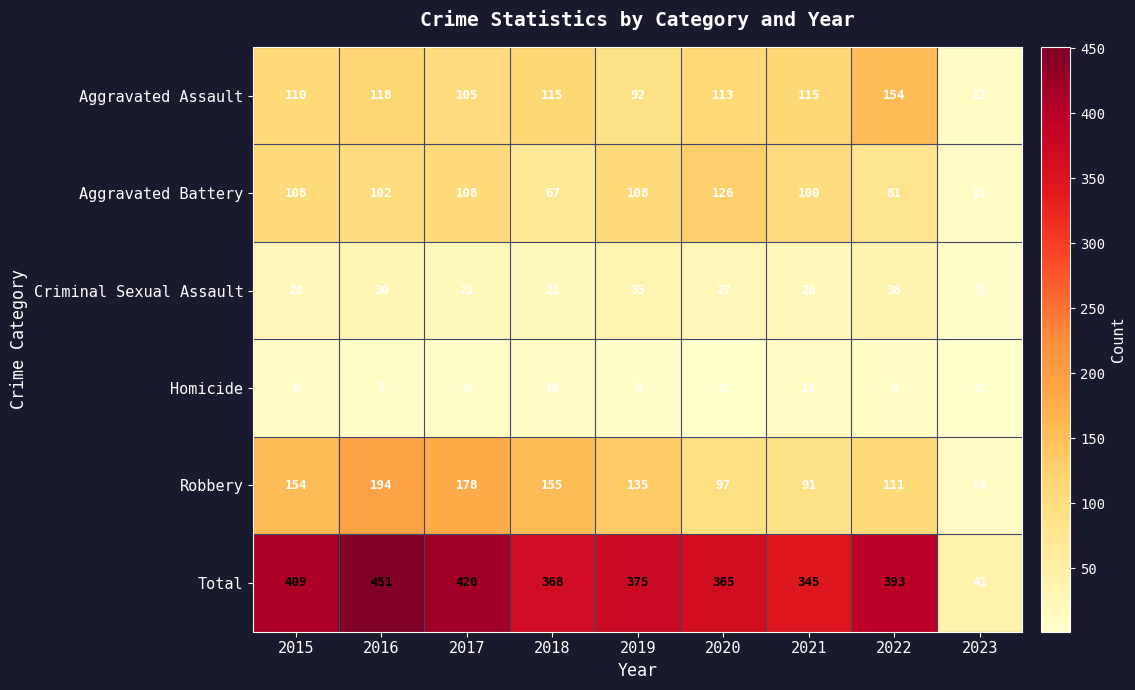

What is the approximate value of Total at 2018, to the nearest 5?

370